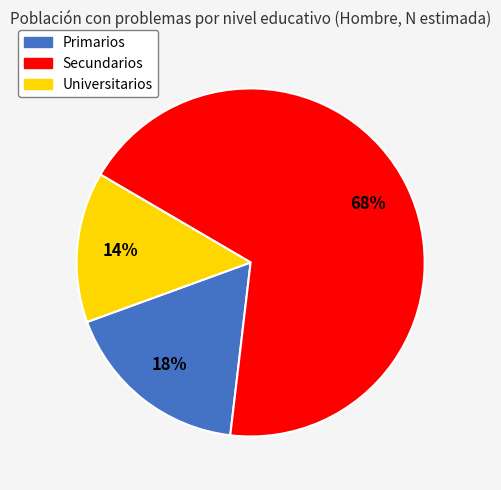

Is it true that Primarios is 18% of the pie?

True